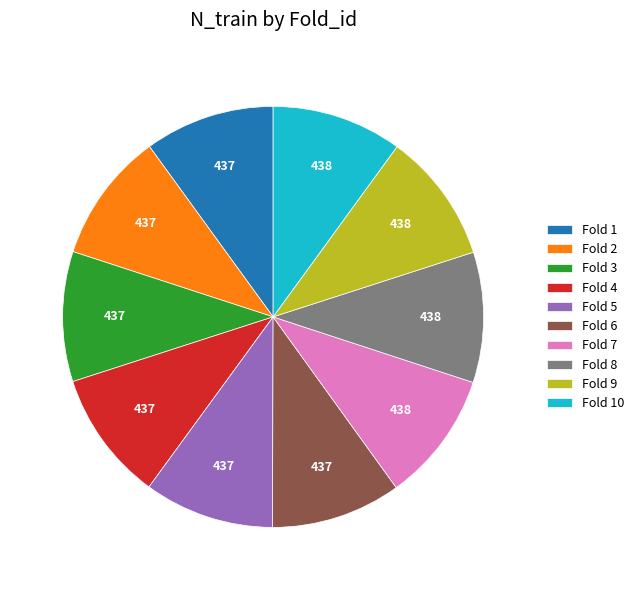

How many segments does this pie chart have?

10